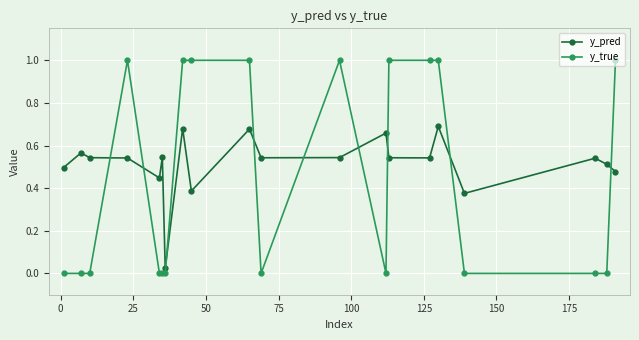

What is the highest value of the y_true series?

1.0